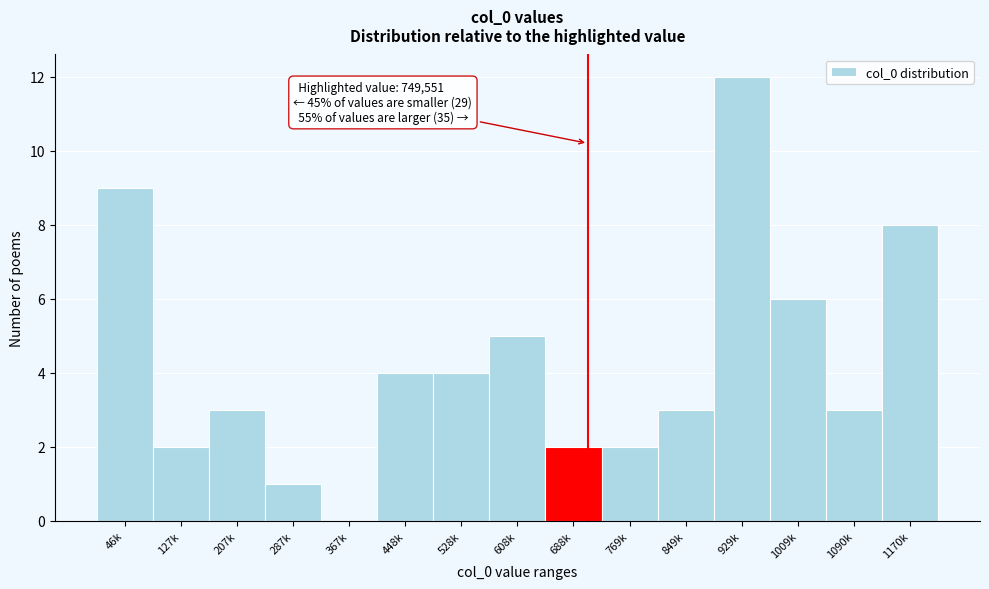

Reading left to right, what are all the values shown in this chart?

46k=9	127k=2	207k=3	287k=1	367k=0	448k=4	528k=4	608k=5	688k=2	769k=2	849k=3	929k=12	1009k=6	1090k=3	1170k=8